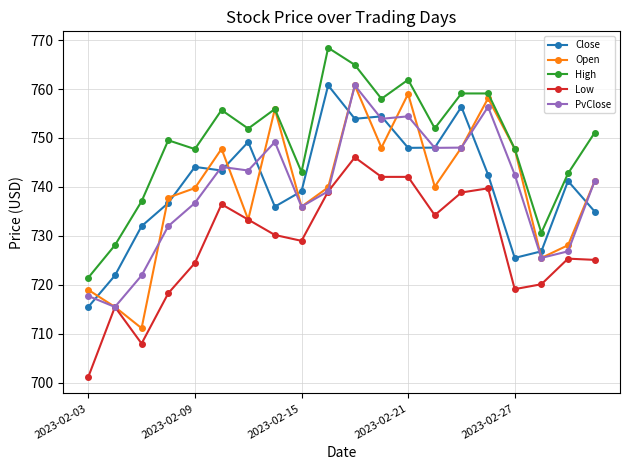

What are all the series names shown in the legend?

Close, Open, High, Low, PvClose